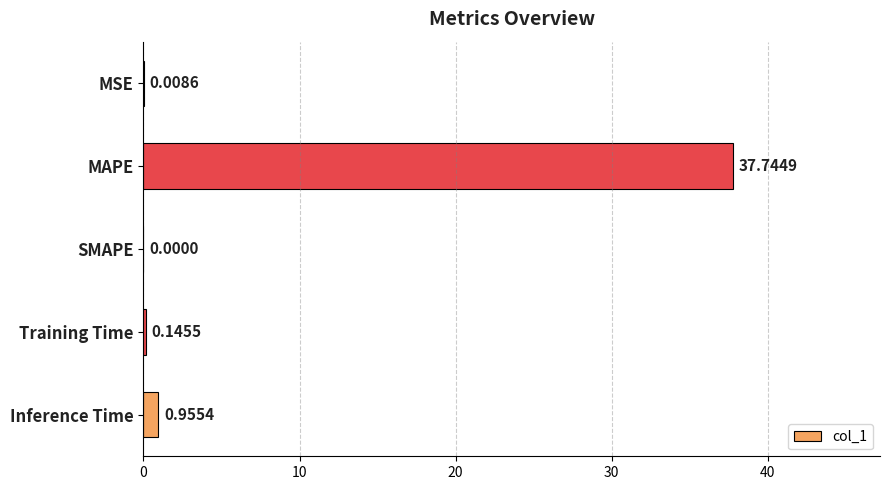

What is the sum of all values?

38.9